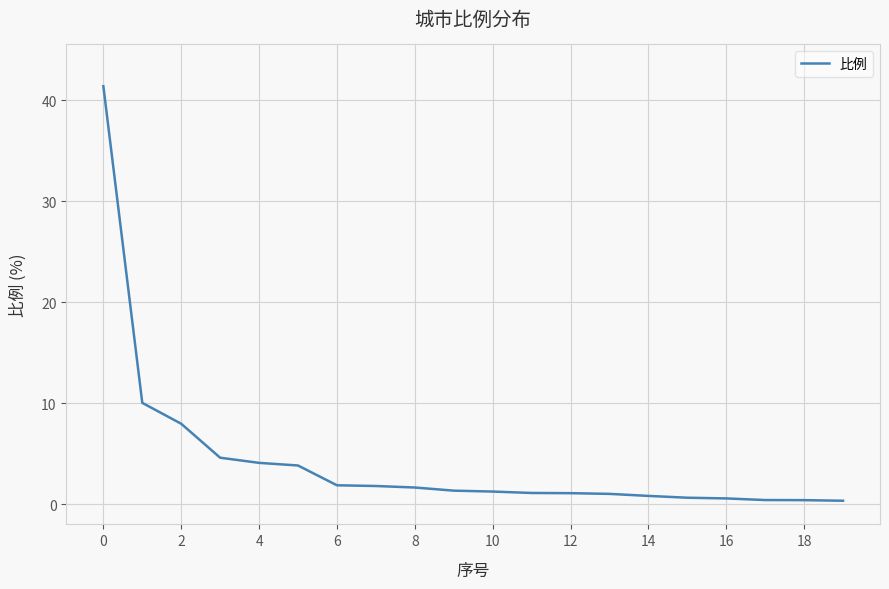

Does the chart have visible grid lines?

Yes